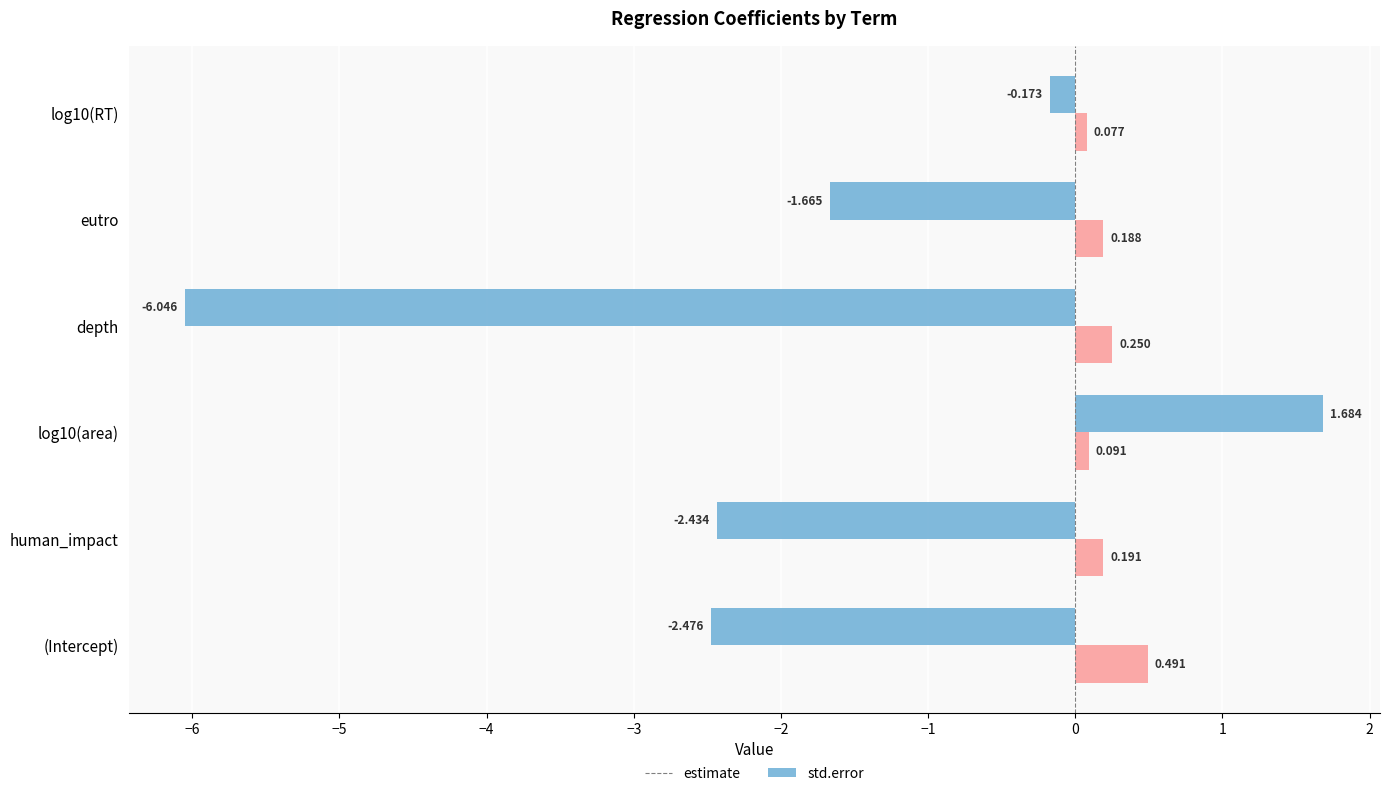

Which series has the largest range (max minus min)?

estimate